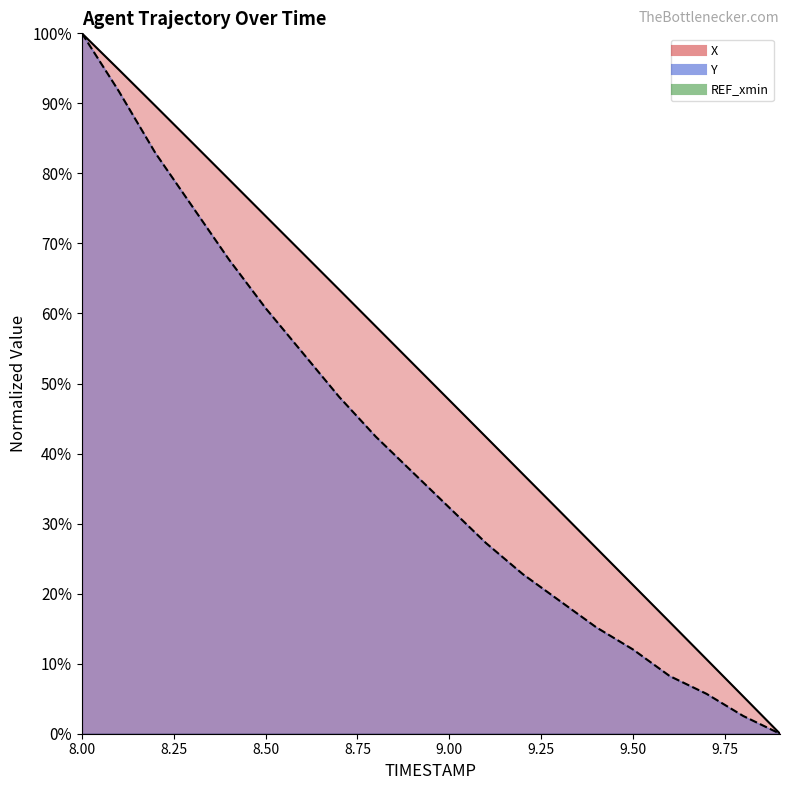

What is the approximate value of Y at 8.6?

54.4